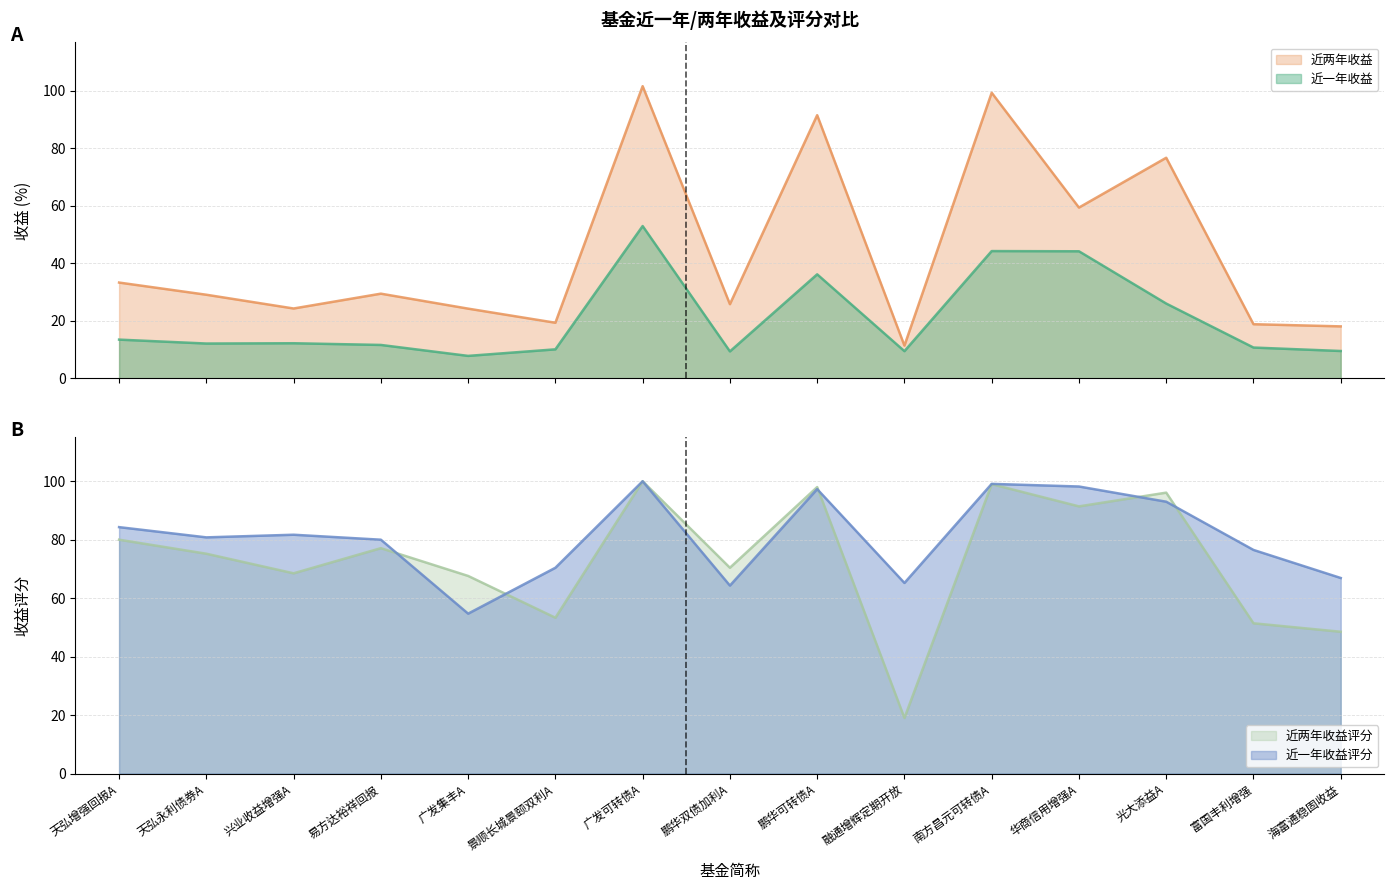

Reading right to left, what are all the values shown in this chart?

近一年收益: 海富通稳固收益=9.5	富国丰利增强=10.7	光大添益A=26.0	华商信用增强A=44.2	南方昌元可转债A=44.3	融通增辉定期开放=9.5	鹏华可转债A=36.2	鹏华双债加利A=9.4	广发可转债A=53.0	景顺长城景颐双利A=10.1	广发集丰A=7.8	易方达裕祥回报=11.6	兴业收益增强A=12.2	天弘永利债券A=12.1	天弘增强回报A=13.5
近两年收益: 海富通稳固收益=18.1	富国丰利增强=18.9	光大添益A=76.7	华商信用增强A=59.4	南方昌元可转债A=99.3	融通增辉定期开放=11.4	鹏华可转债A=91.5	鹏华双债加利A=25.8	广发可转债A=101.6	景顺长城景颐双利A=19.4	广发集丰A=24.3	易方达裕祥回报=29.5	兴业收益增强A=24.3	天弘永利债券A=29.1	天弘增强回报A=33.3
近一年收益评分: 海富通稳固收益=66.9	富国丰利增强=76.5	光大添益A=93.0	华商信用增强A=98.2	南方昌元可转债A=99.1	融通增辉定期开放=65.2	鹏华可转债A=97.3	鹏华双债加利A=64.3	广发可转债A=100.0	景顺长城景颐双利A=70.4	广发集丰A=54.7	易方达裕祥回报=80.0	兴业收益增强A=81.7	天弘永利债券A=80.8	天弘增强回报A=84.3
近两年收益评分: 海富通稳固收益=48.5	富国丰利增强=51.4	光大添益A=96.1	华商信用增强A=91.4	南方昌元可转债A=99.0	融通增辉定期开放=19.0	鹏华可转债A=98.0	鹏华双债加利A=70.4	广发可转债A=100.0	景顺长城景颐双利A=53.3	广发集丰A=67.6	易方达裕祥回报=77.1	兴业收益增强A=68.5	天弘永利债券A=75.2	天弘增强回报A=80.0